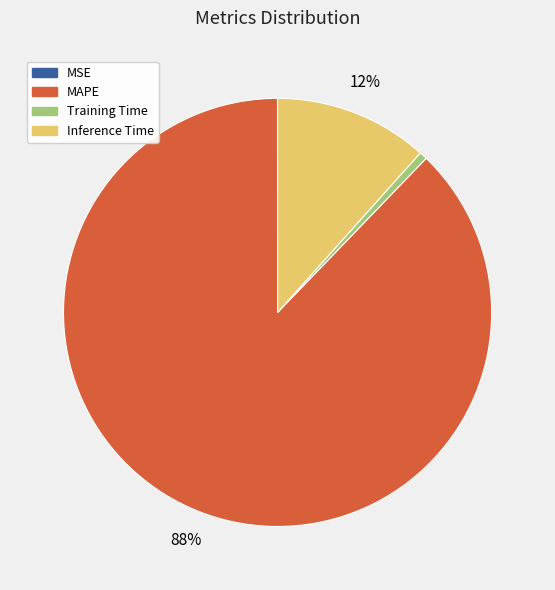

To the nearest percent, what is the average slice percentage?

25%